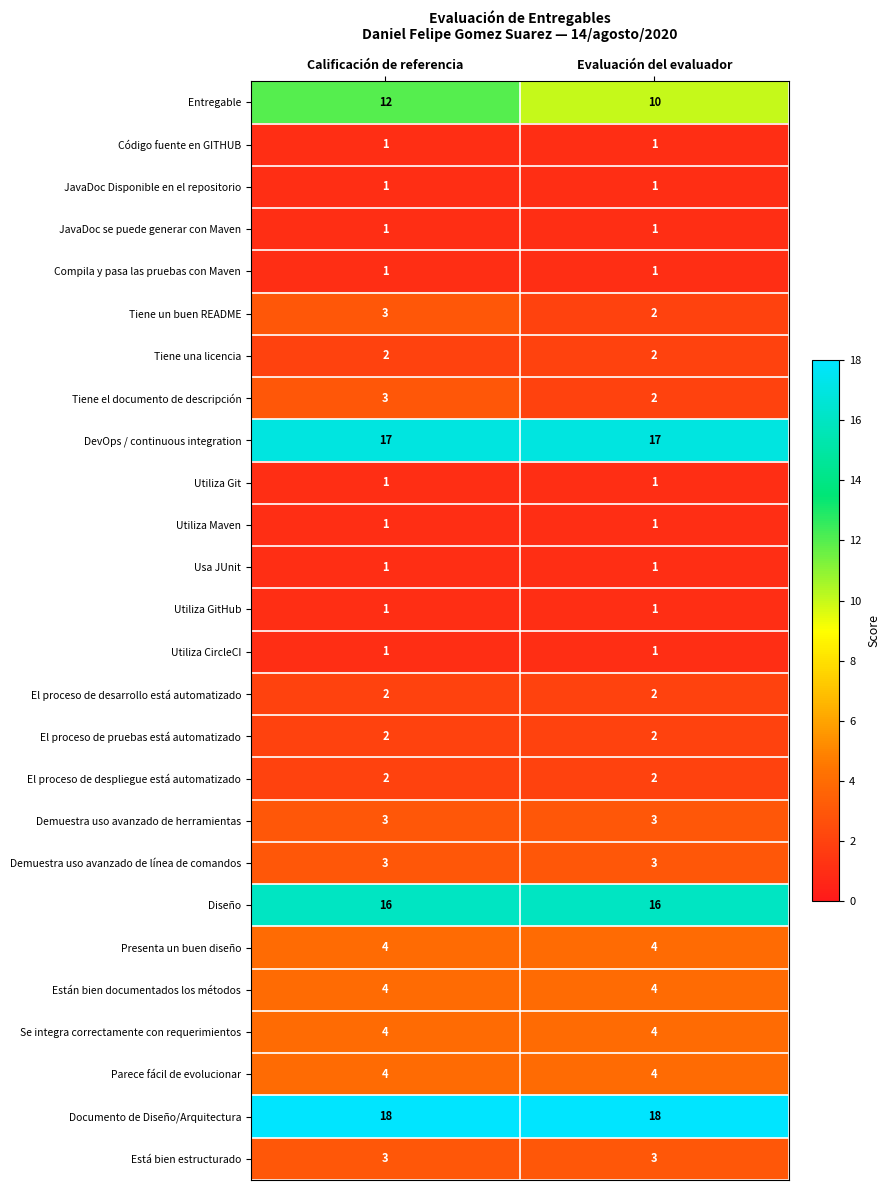

At which label is Tiene un buen README closest to 2?

Evaluación del evaluador